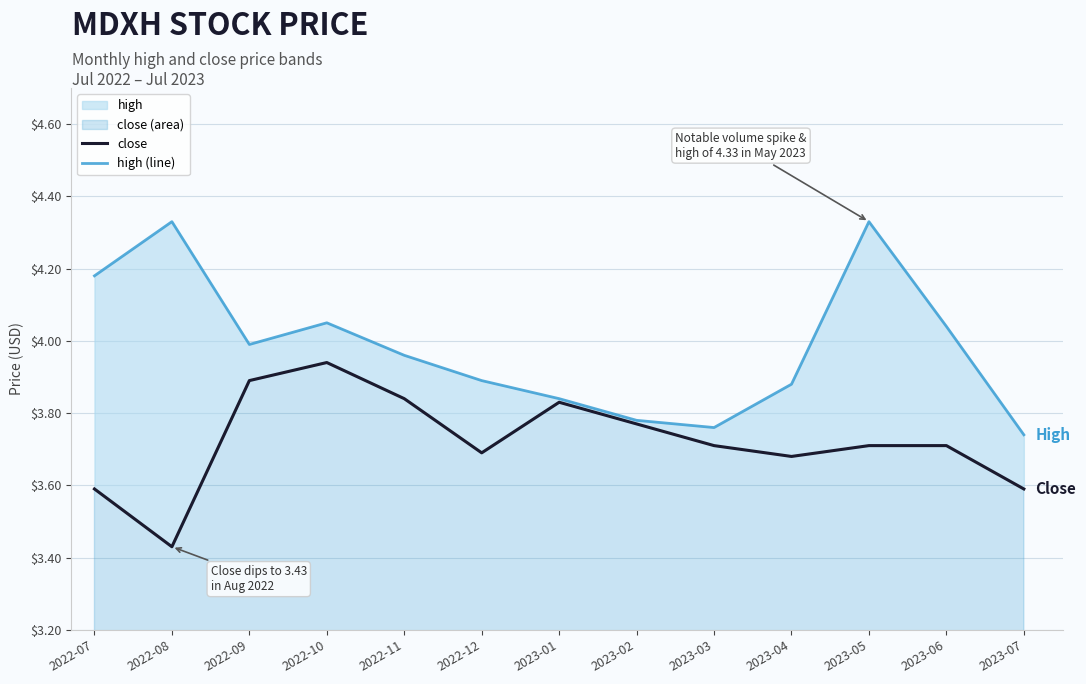

Rank the series at 2022-10 from highest to lowest value.

high (line), close